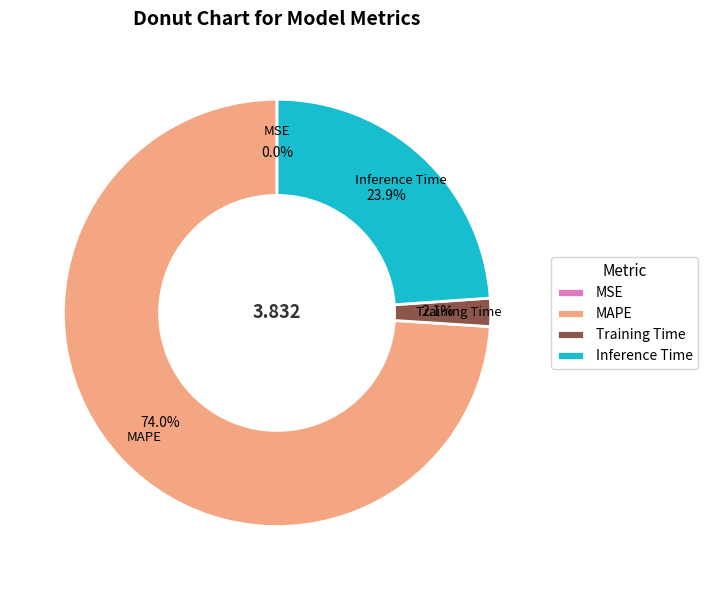

Which slice represents more than half of the pie?

MAPE